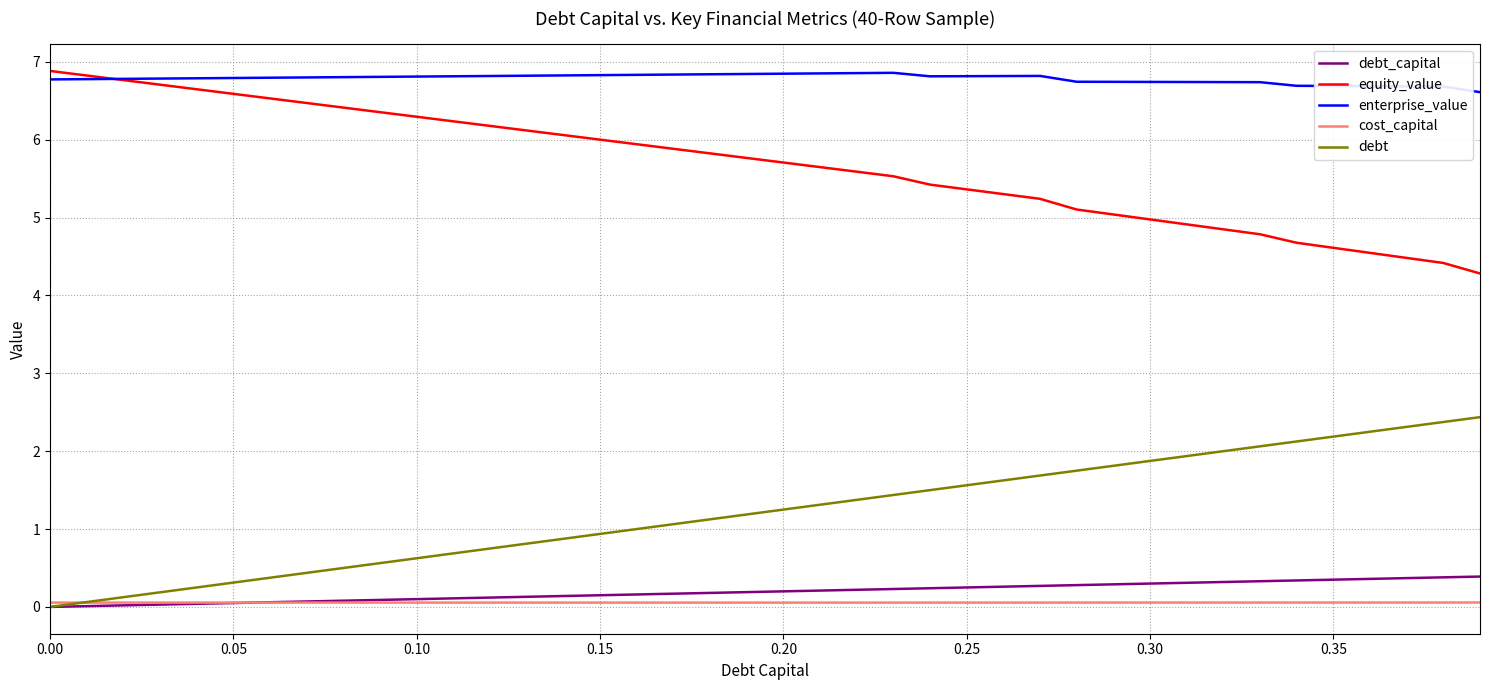

At how many categories does at least one series exceed 6?

40